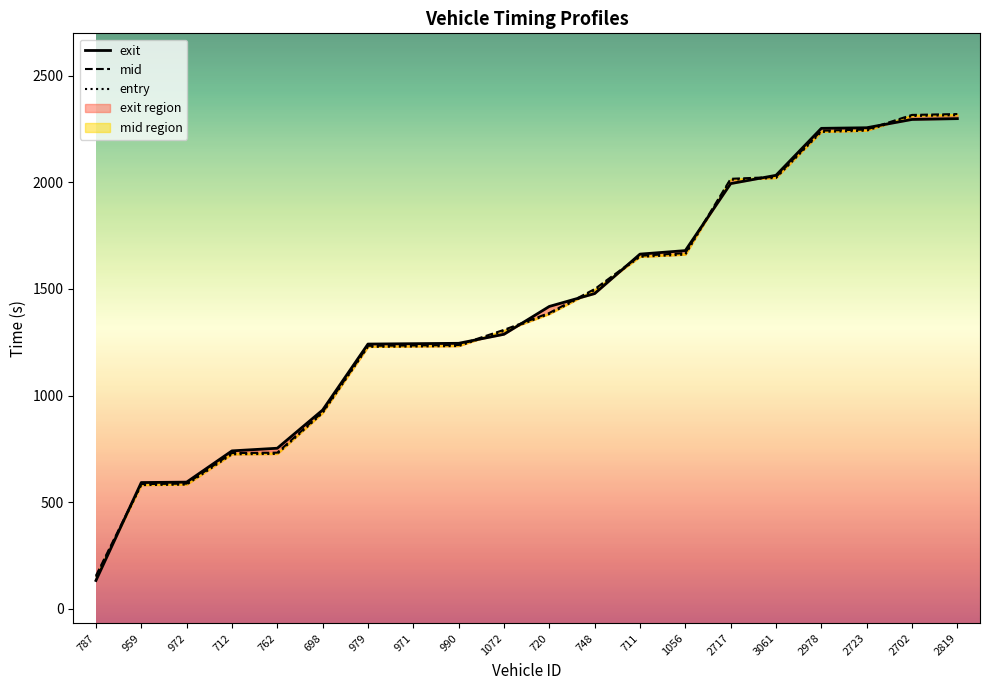

What is the sum of all exit values?

28132.0